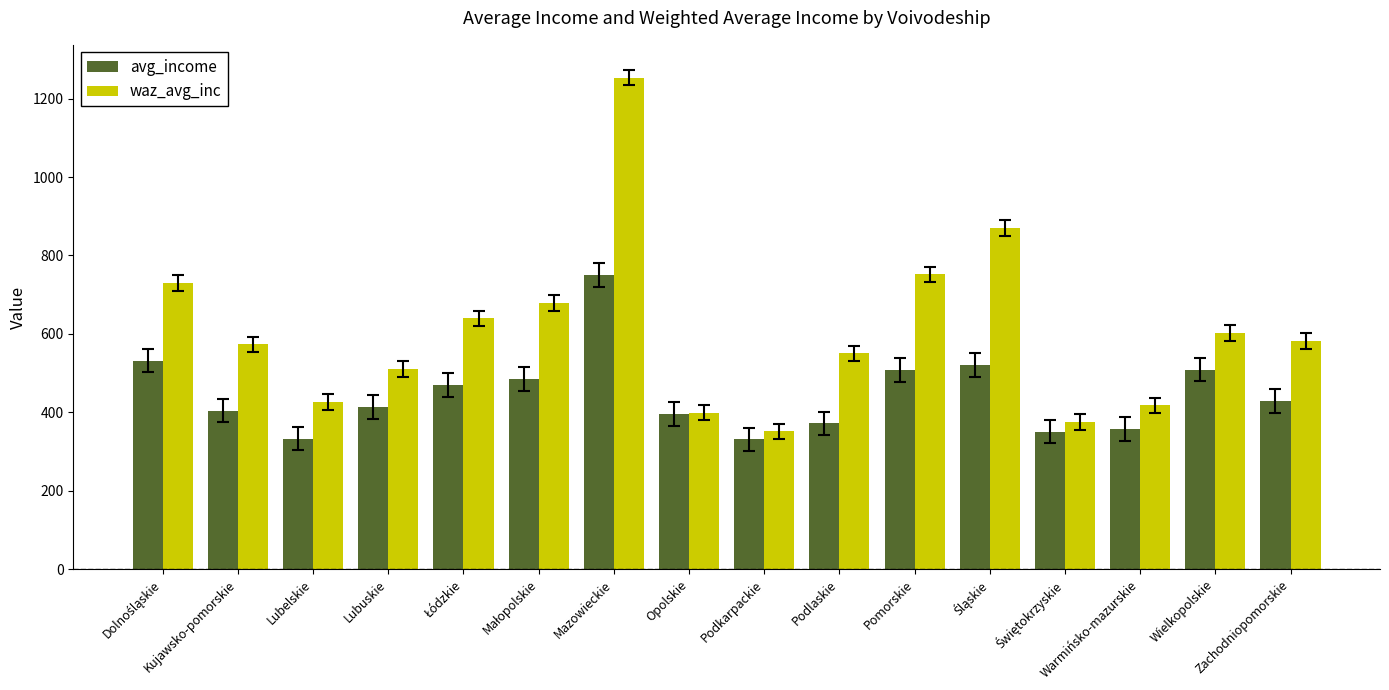

What is the maximum value shown in the chart?

1253.6